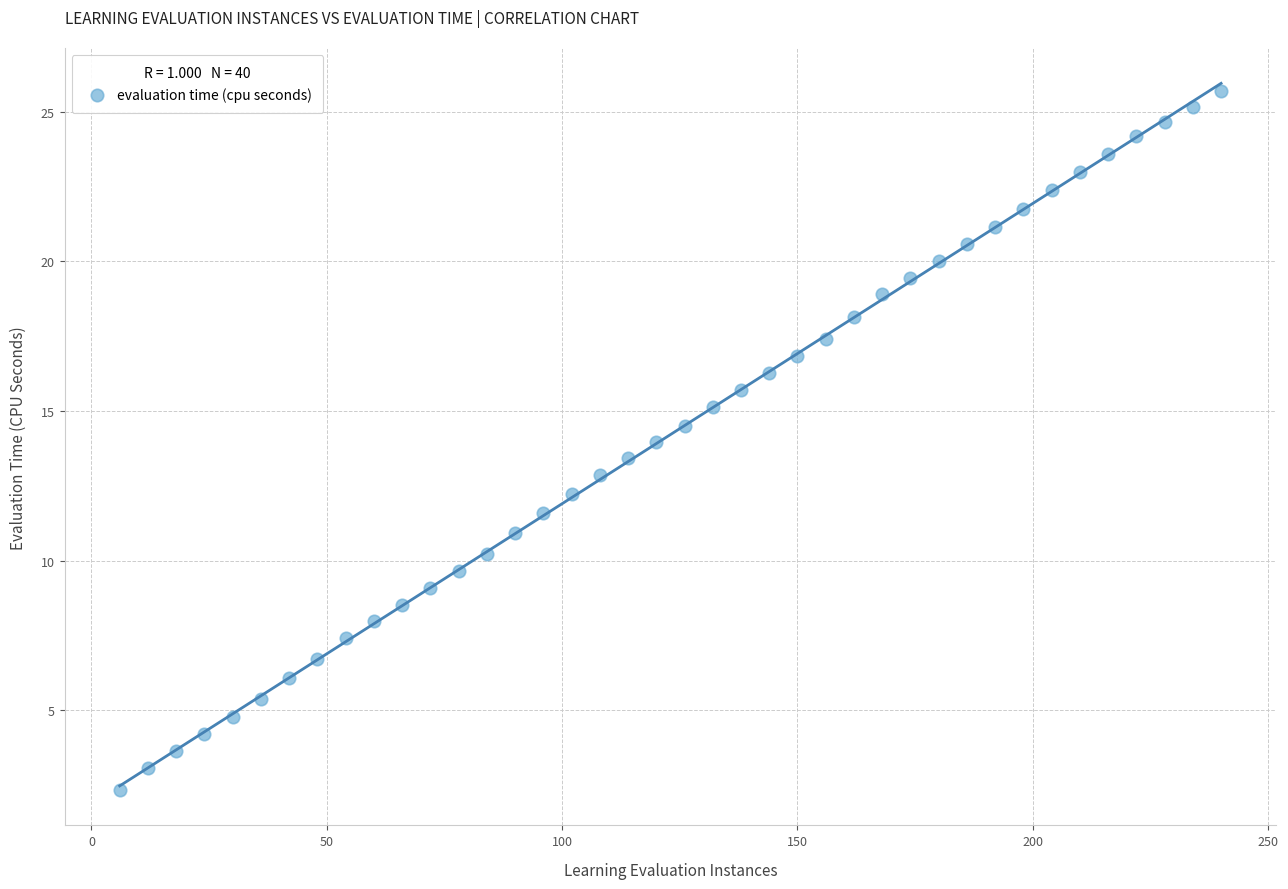

What is the range of Y values (max minus min)?

23.4